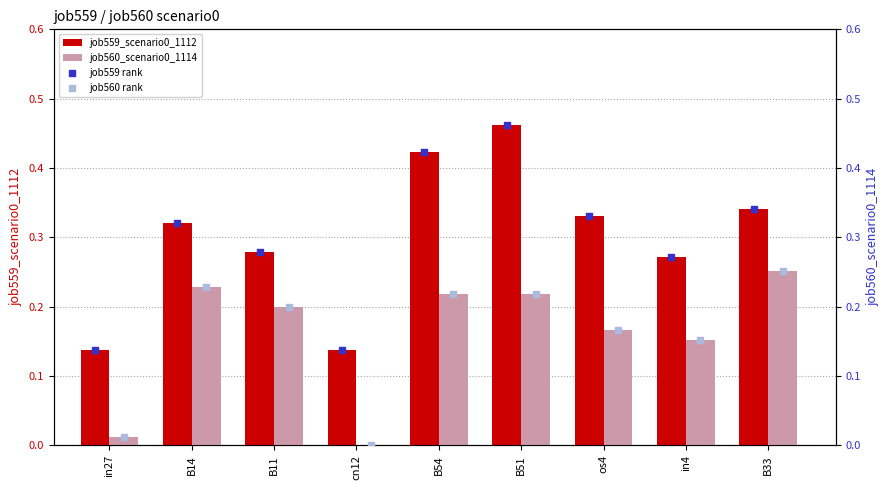

Which series contains the lowest Y value?

job560_scenario0_1114